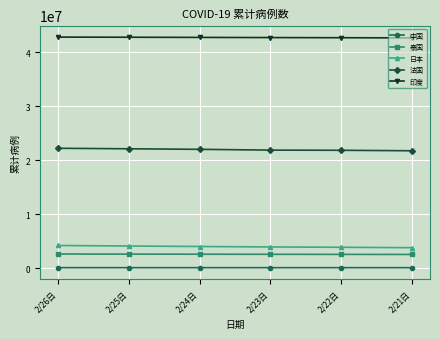

What is the difference between the maximum and minimum values in the 法国 series?

459737